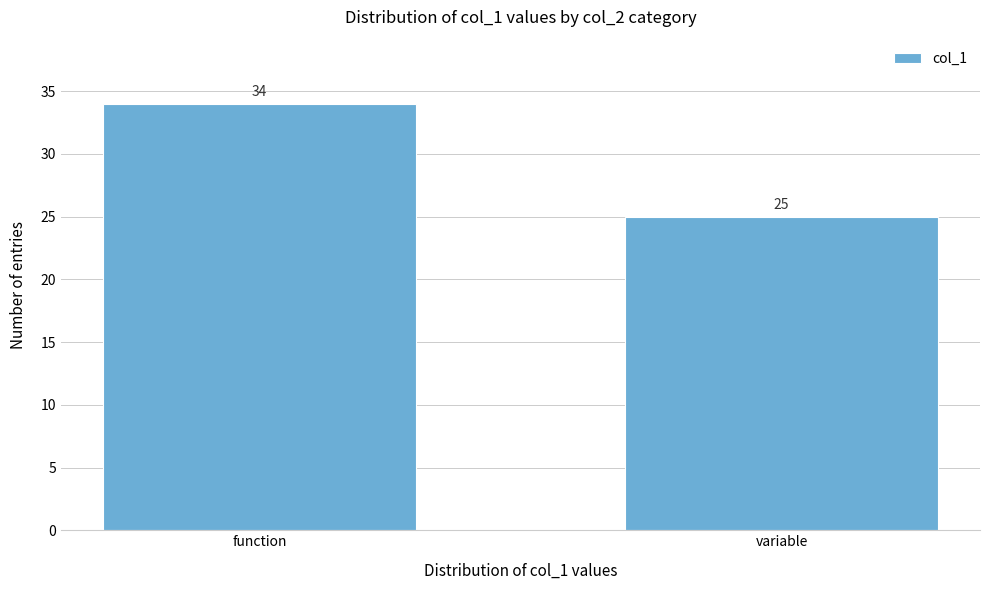

Reading left to right, transcribe all the data shown in this chart.

34	25